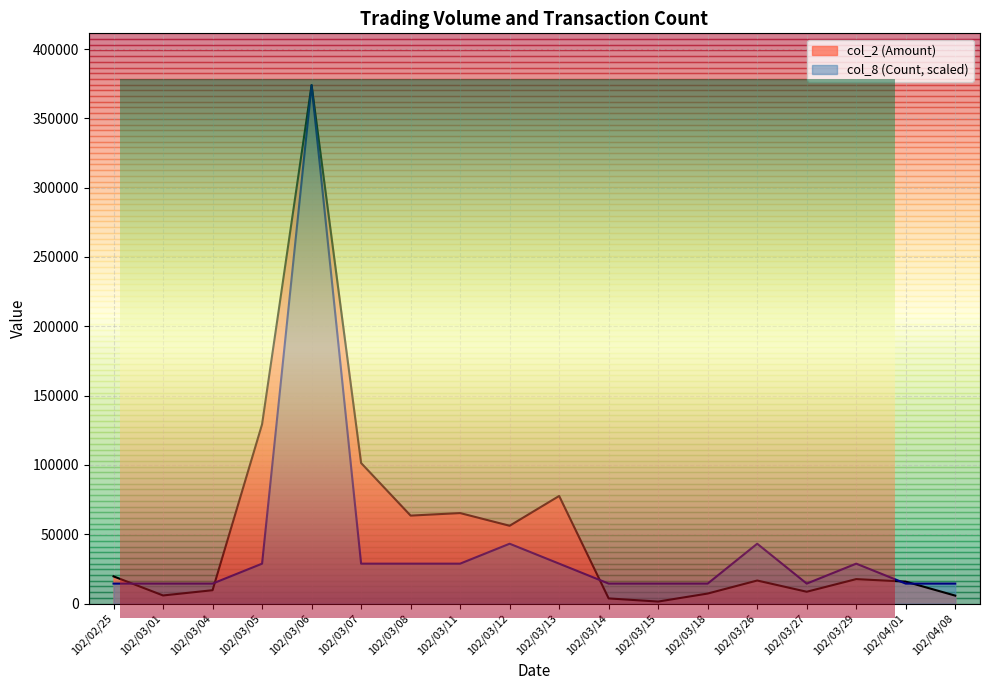

Between 102/03/29 and 102/03/14, which is larger?

102/03/29